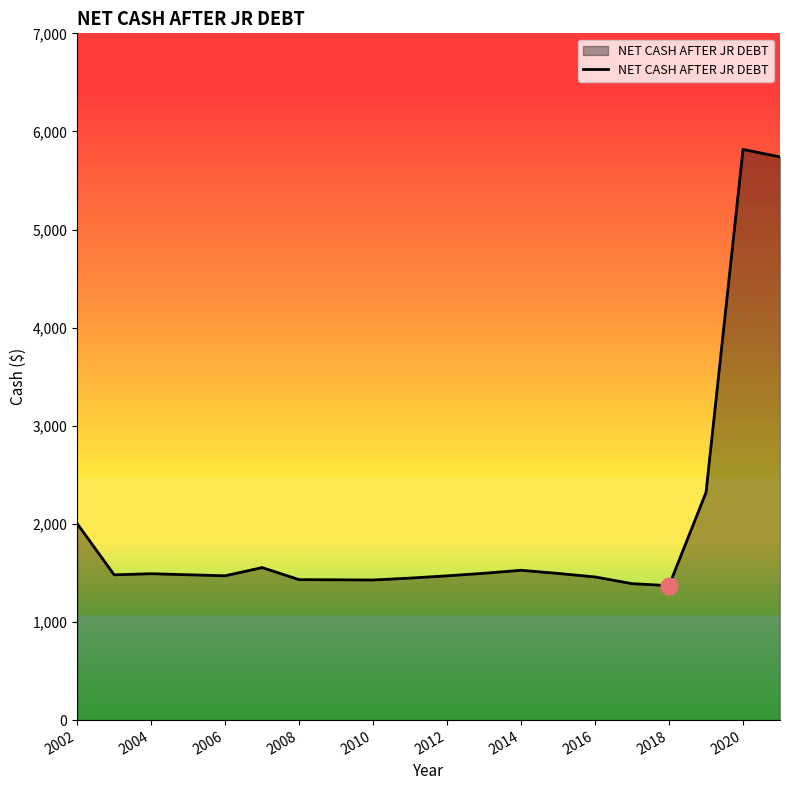

What is the difference between the maximum and minimum values?

4446.7